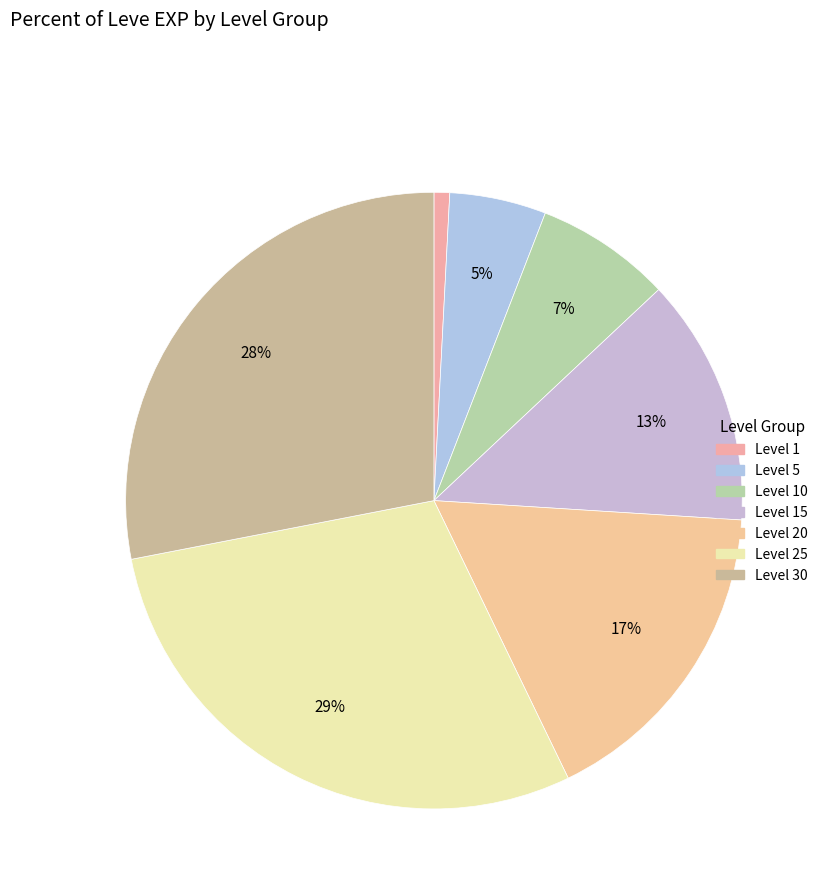

Does Level 1 account for over 50% of the chart?

No